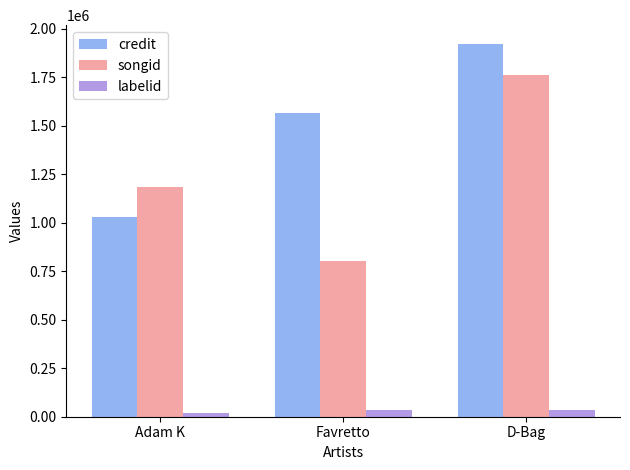

How many bars are there in each group?

3